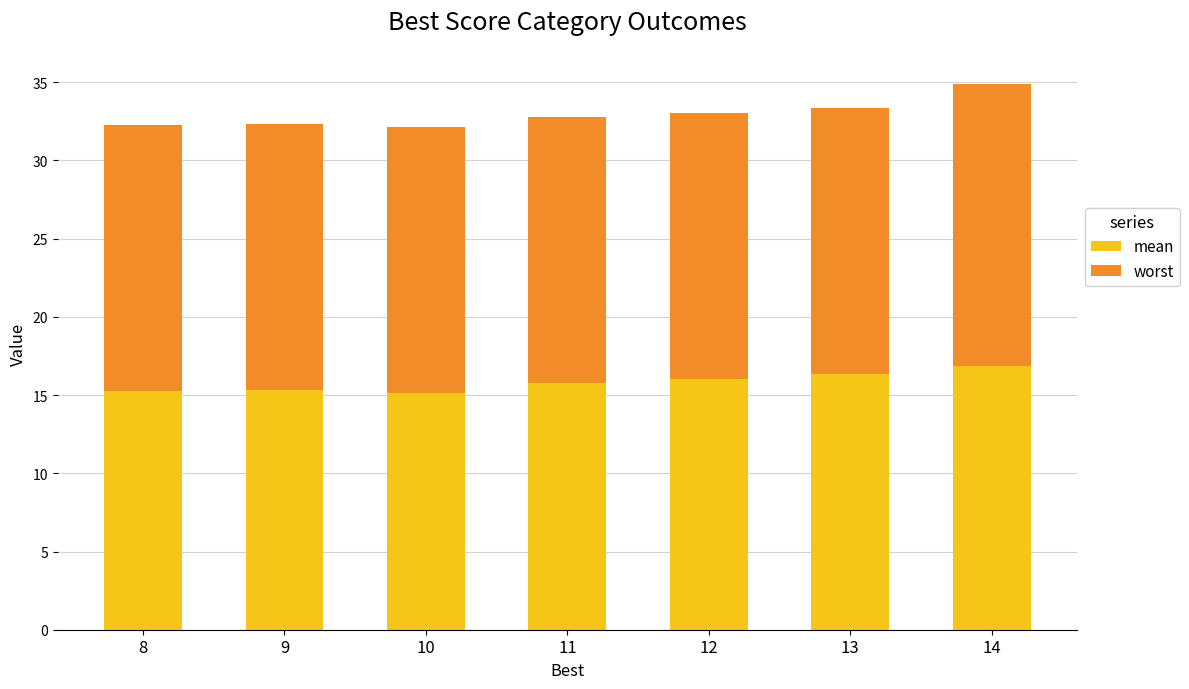

Which category has the highest value in the mean series?

14